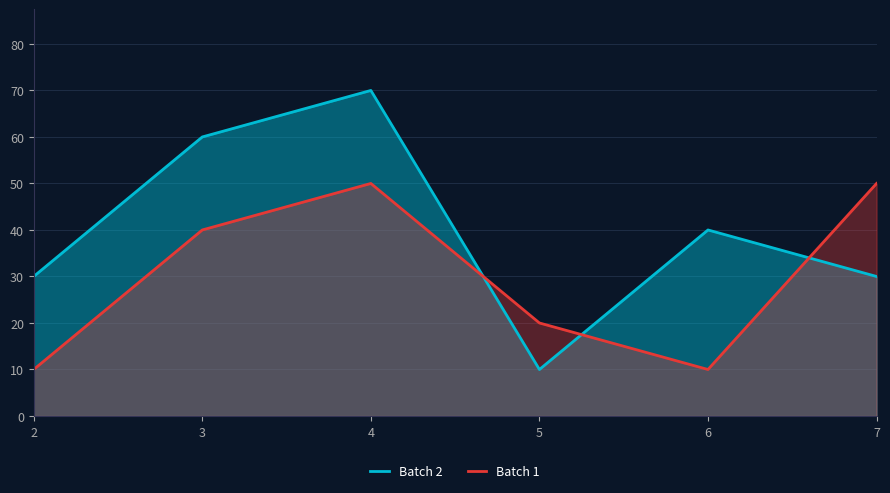

Is it true that Batch 1 equals 67 at 7?

False